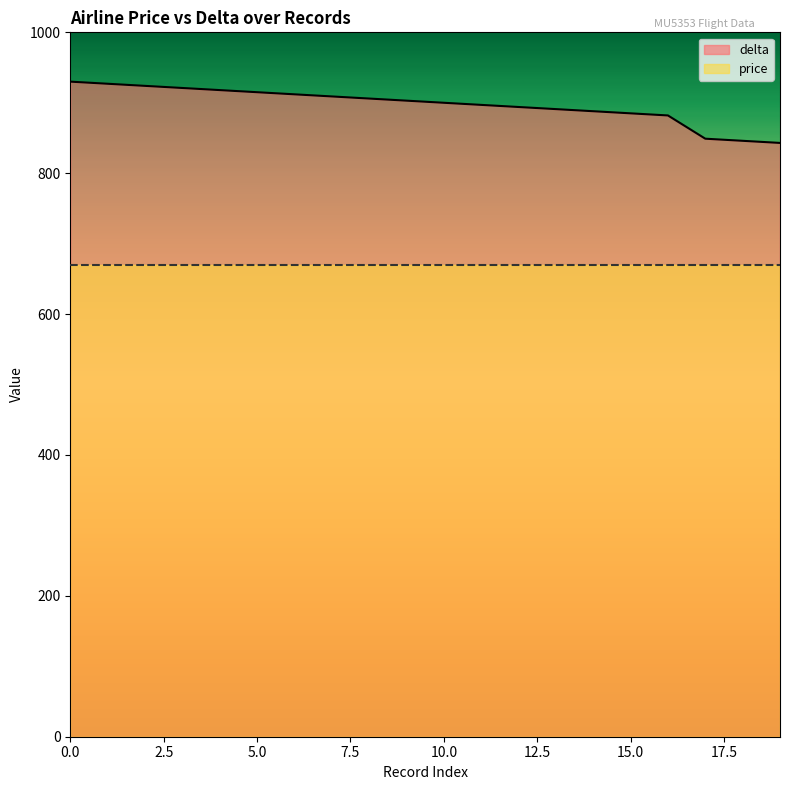

Is it true that the value at 8 is 1356?

False